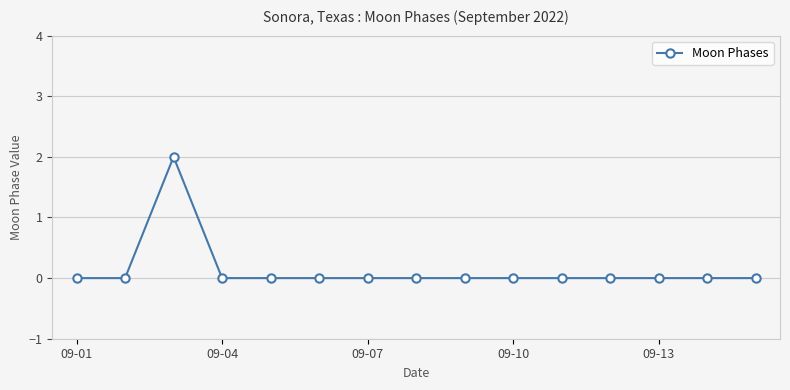

Reading left to right, transcribe all the data shown in this chart.

0	0	2	0	0	0	0	0	0	0	0	0	0	0	0